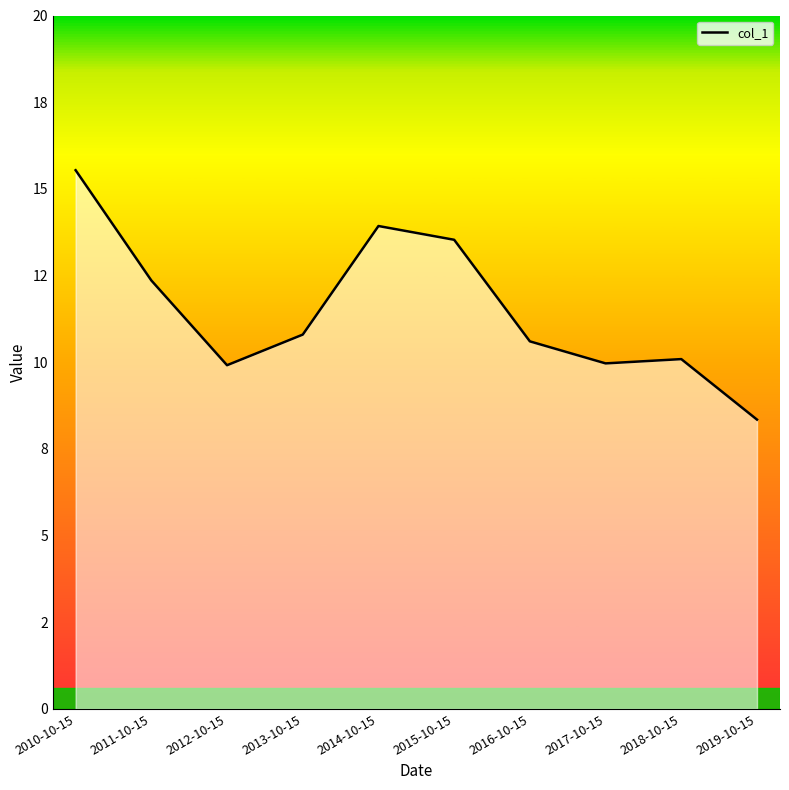

Reading left to right, list all the values displayed in this chart.

2010-10-15=15.5	2011-10-15=12.4	2012-10-15=9.9	2013-10-15=10.8	2014-10-15=13.9	2015-10-15=13.5	2016-10-15=10.6	2017-10-15=10.0	2018-10-15=10.1	2019-10-15=8.3